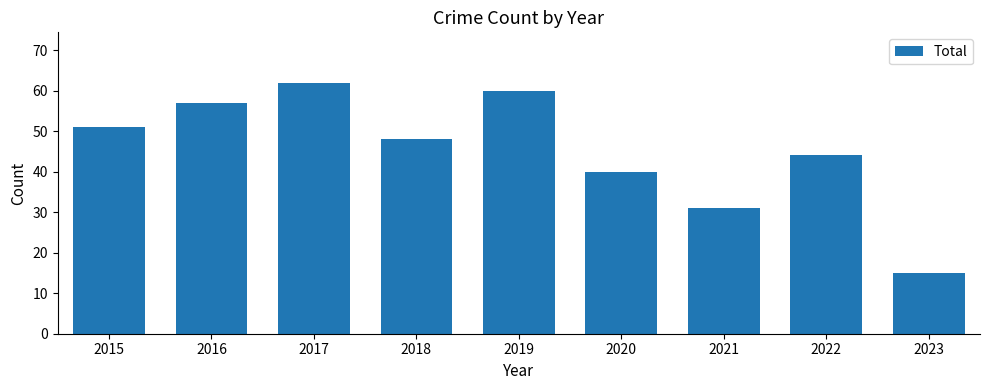

Where is the data nearest to the value 38?

2020